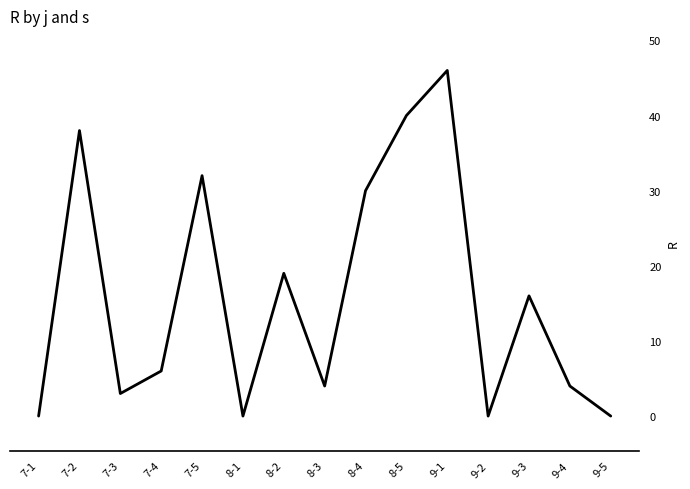

The value at 9-1 is 13. True or false?

False